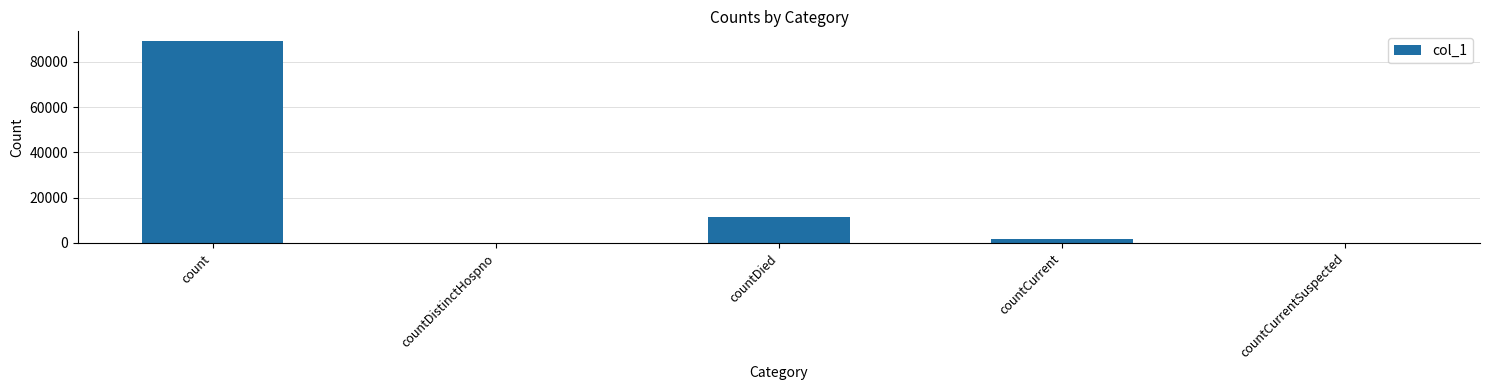

True or false: the data shows 18094 at count.

False